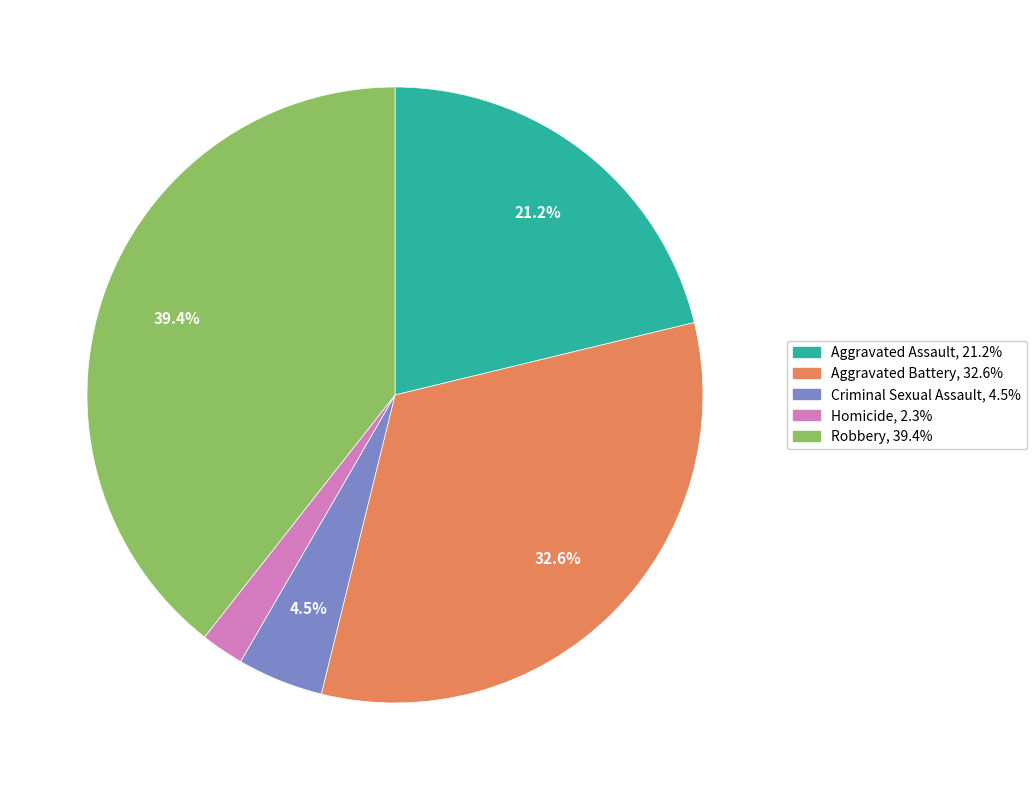

Does Robbery represent more than half of the total?

No